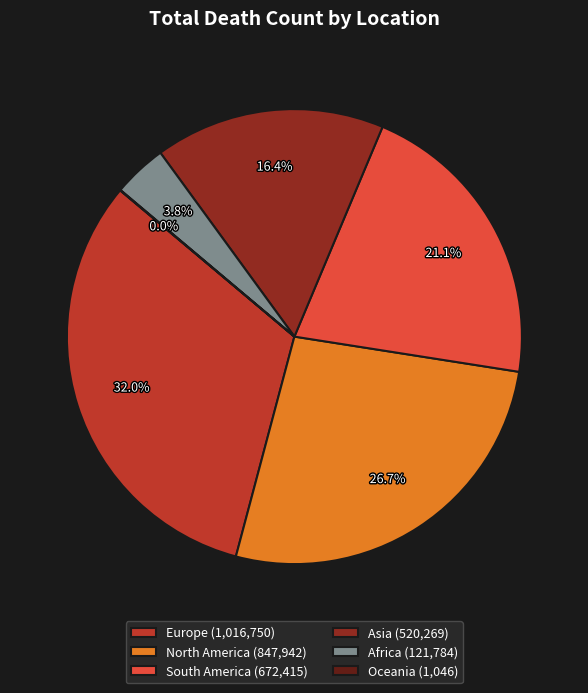

What portion of the pie excludes Asia (520,269)?

83.6%